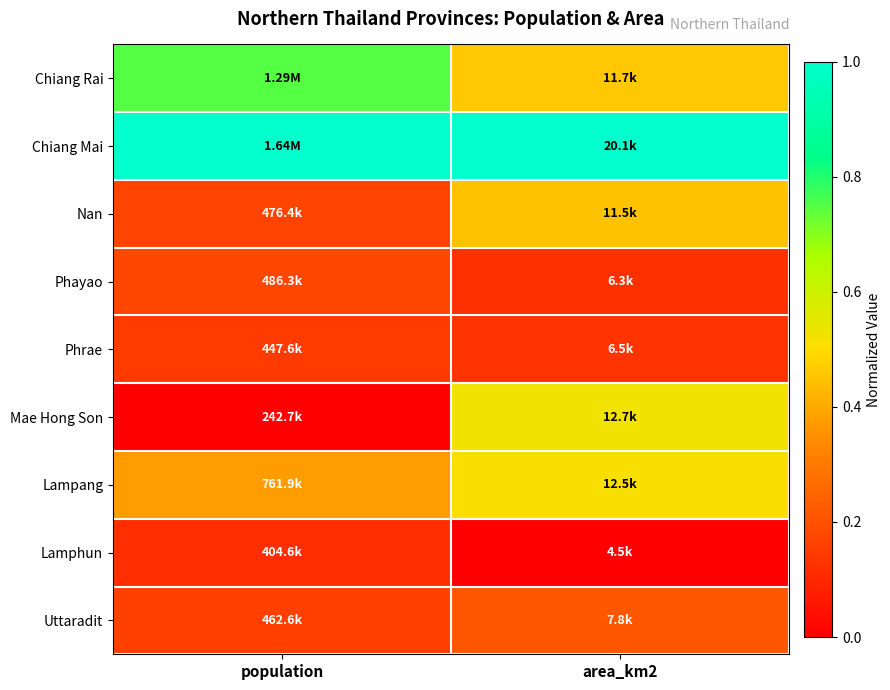

Which label corresponds to the largest value in the chart?

population